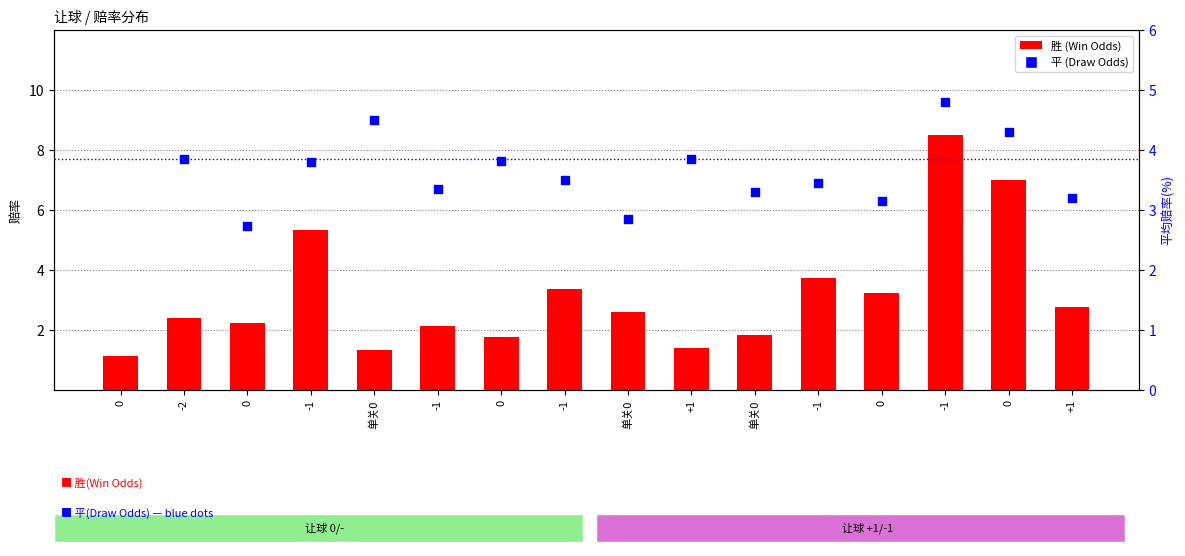

At how many categories does at least one series exceed 3?

14